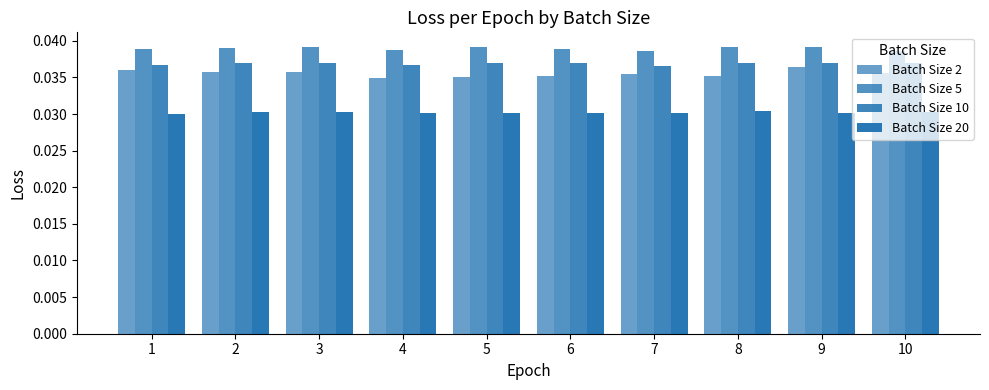

Which has a higher value, 6 or 3?

3